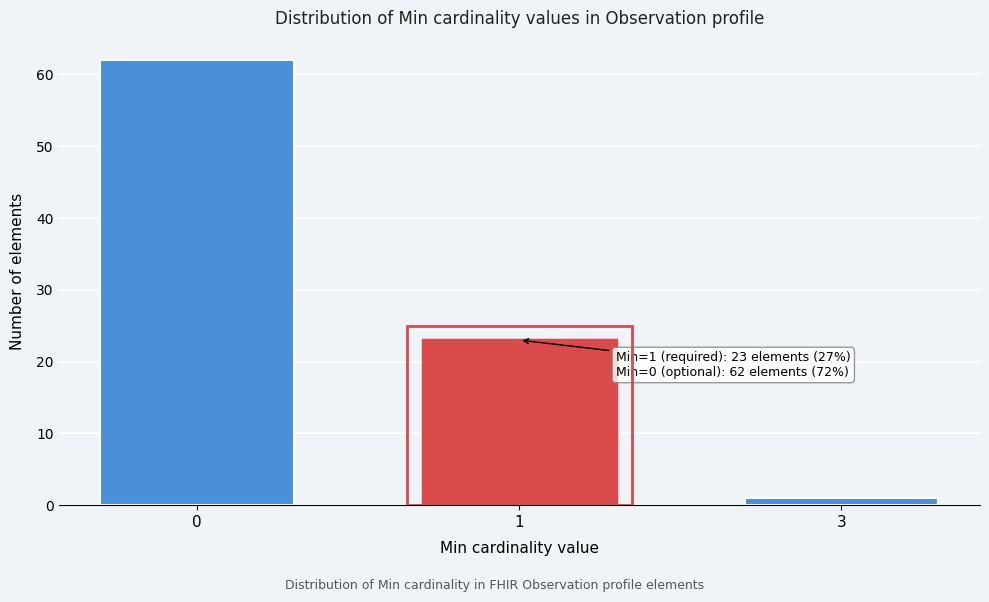

Reading right to left, what are all the values shown in this chart?

3=1	1=23	0=62